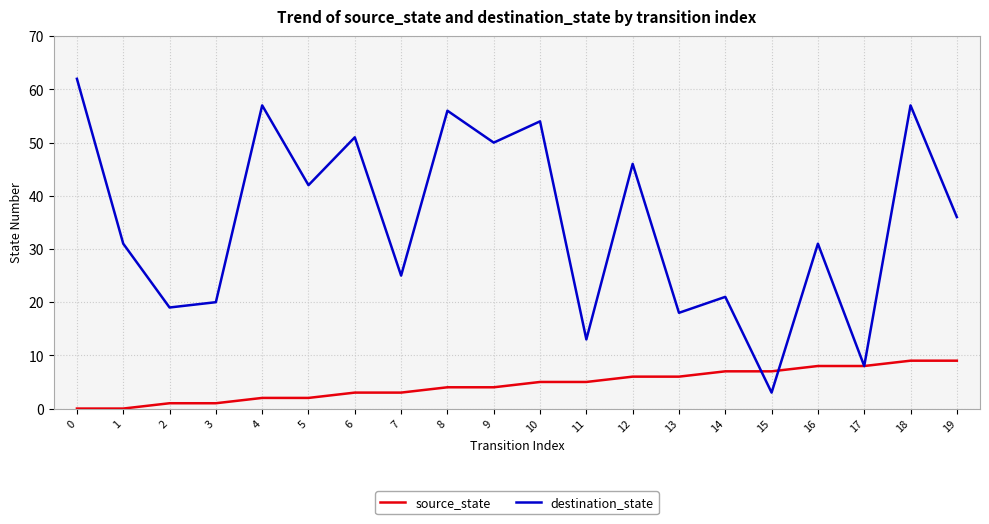

At 7, list the series in order from smallest to largest.

source_state, destination_state